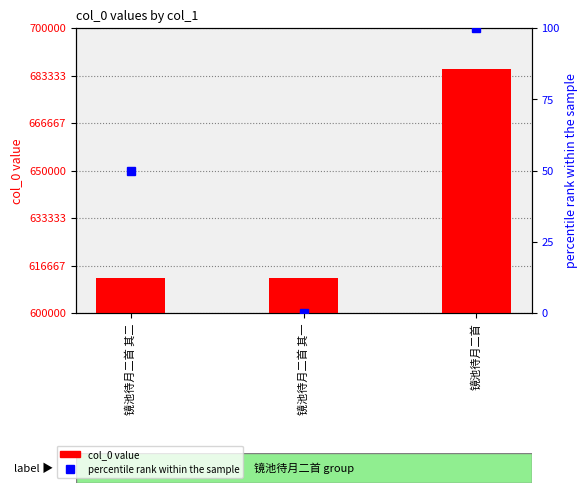

How many series are shown in this chart?

2